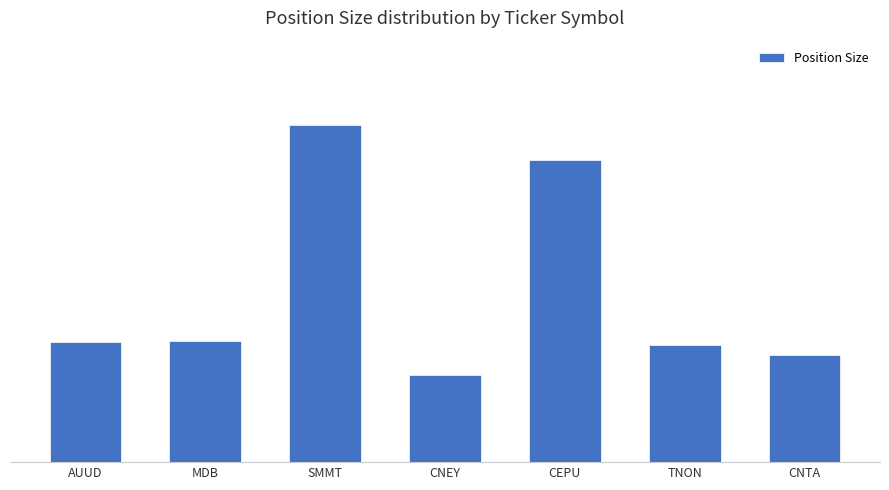

Which label corresponds to the largest value in the chart?

SMMT